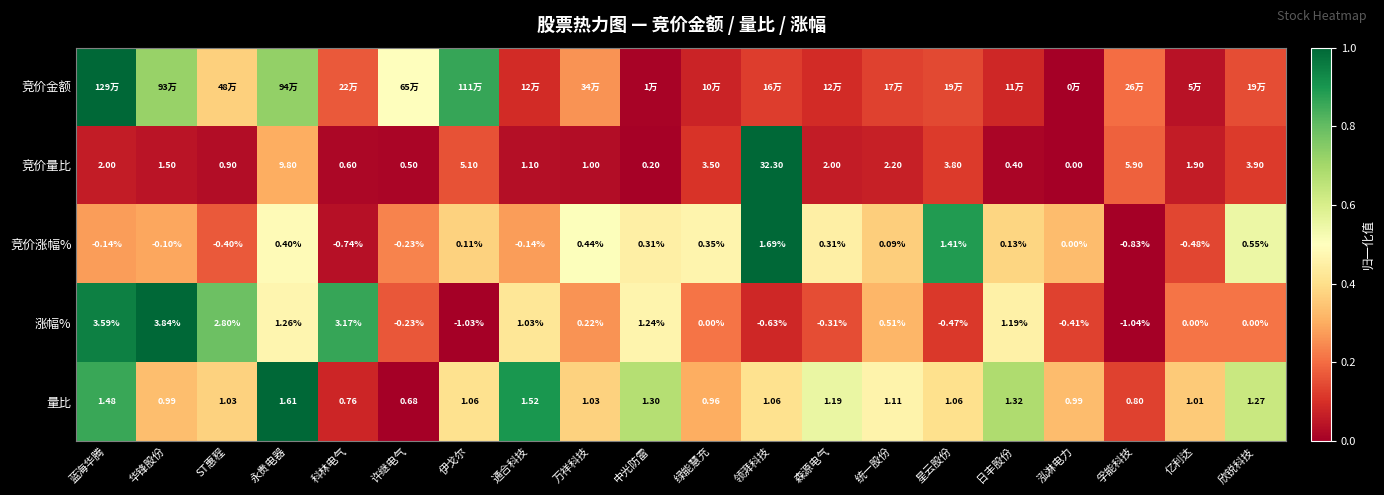

Is the value of 涨幅% at ST惠程 greater than the value of 竞价涨幅% at 华锋股份?

Yes